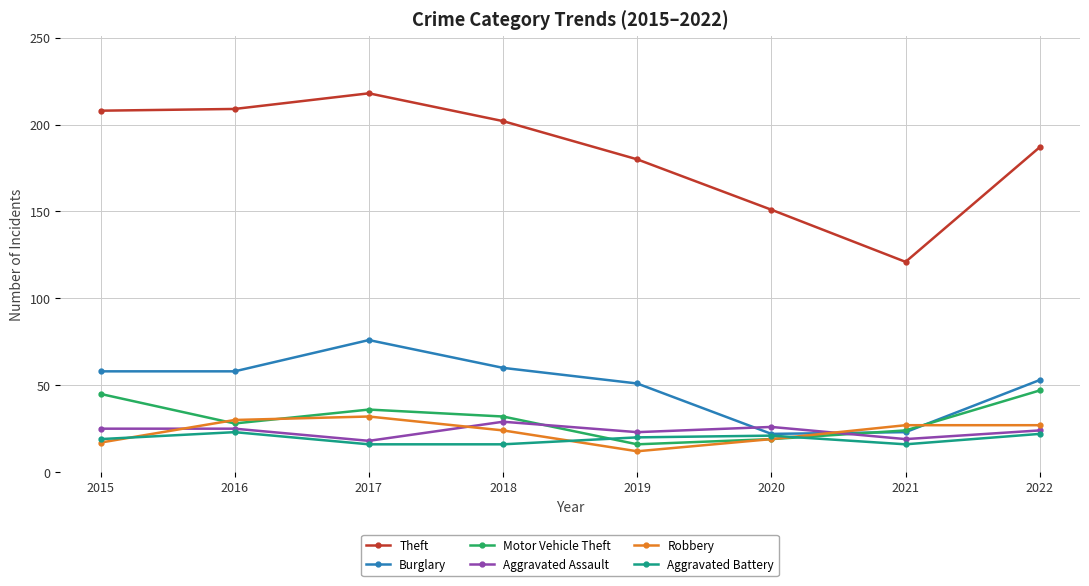

What is the difference between the Theft values at 2015 and 2022?

21